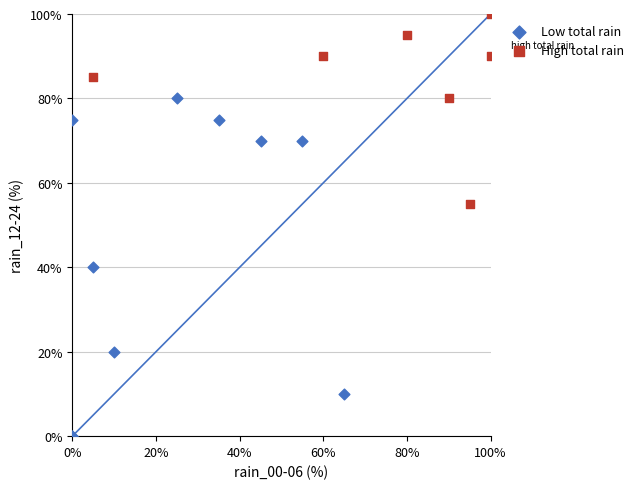

Which series reaches the maximum Y coordinate?

High total rain